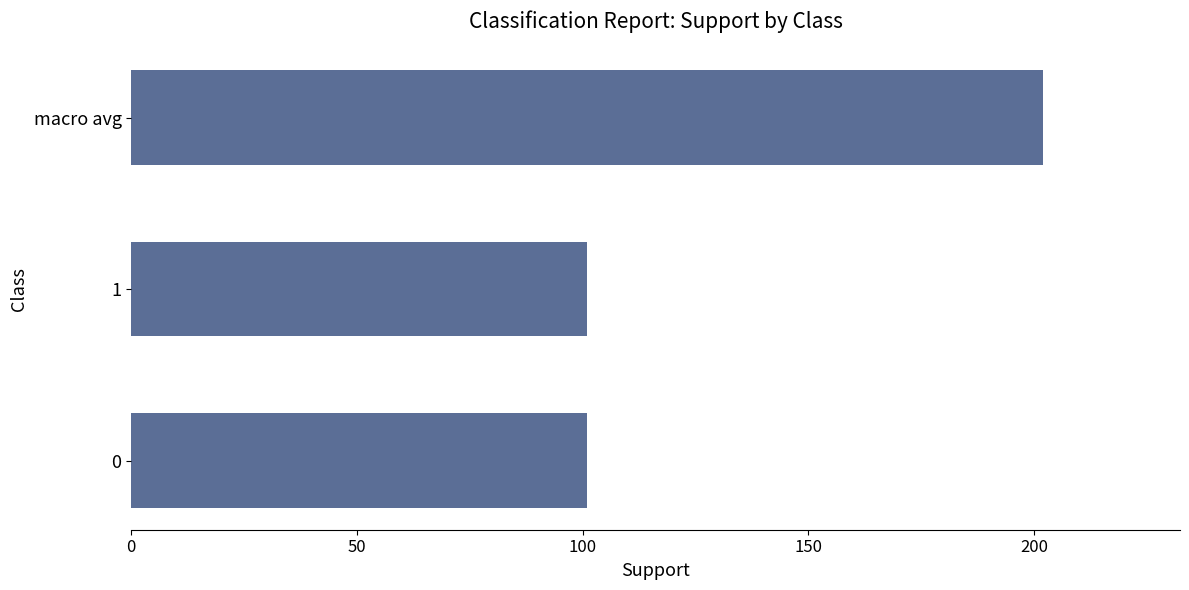

How many values are between 101 and 202?

3